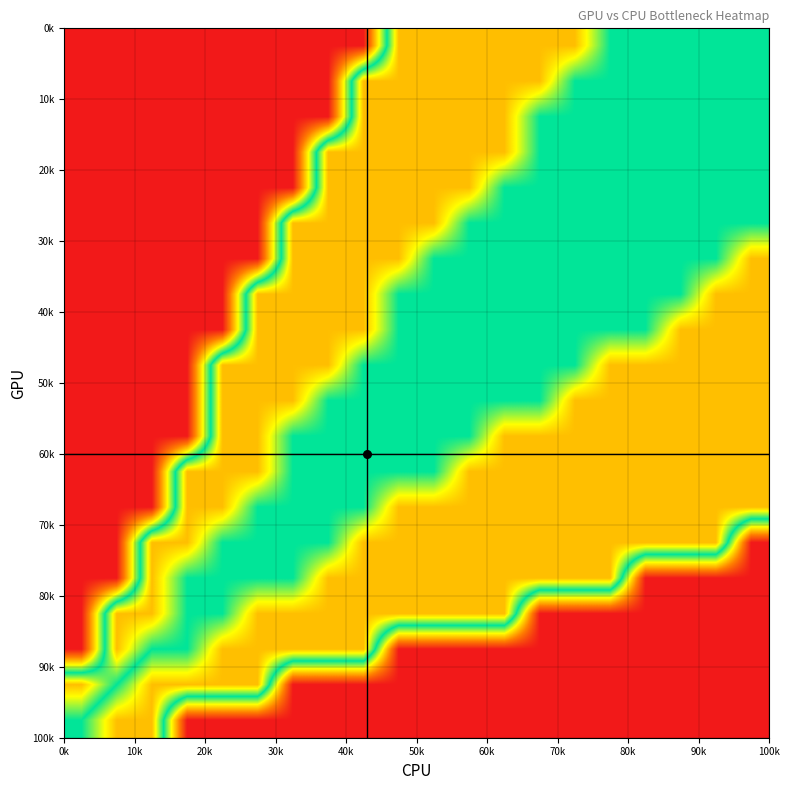

At how many categories does at least one series exceed 0?

20